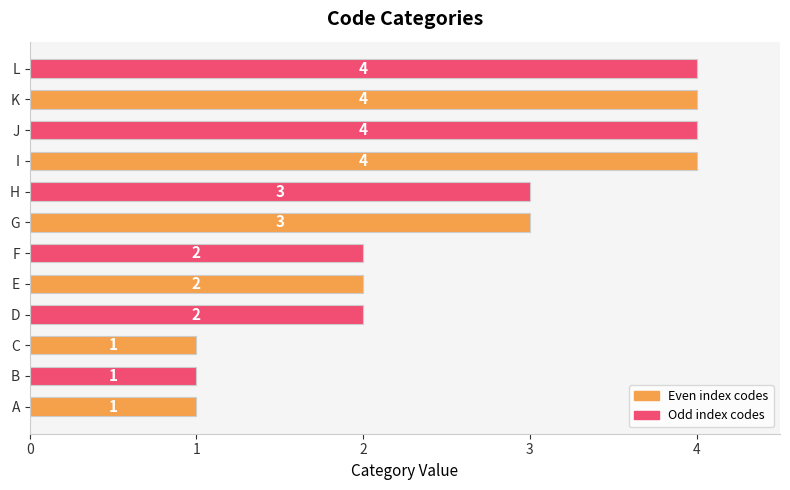

The chart shows a value of 1 at B. True or false?

True